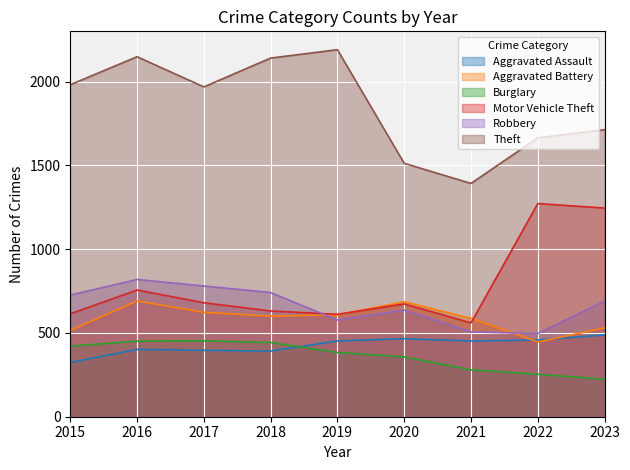

At which label is Aggravated Battery closest to 568?

2021